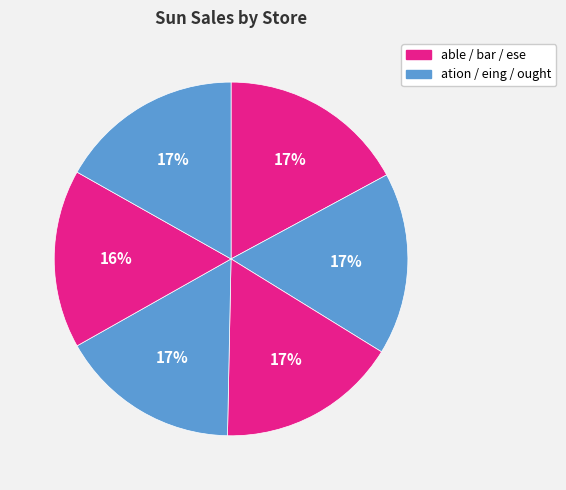

What is the largest slice in the pie chart?

able